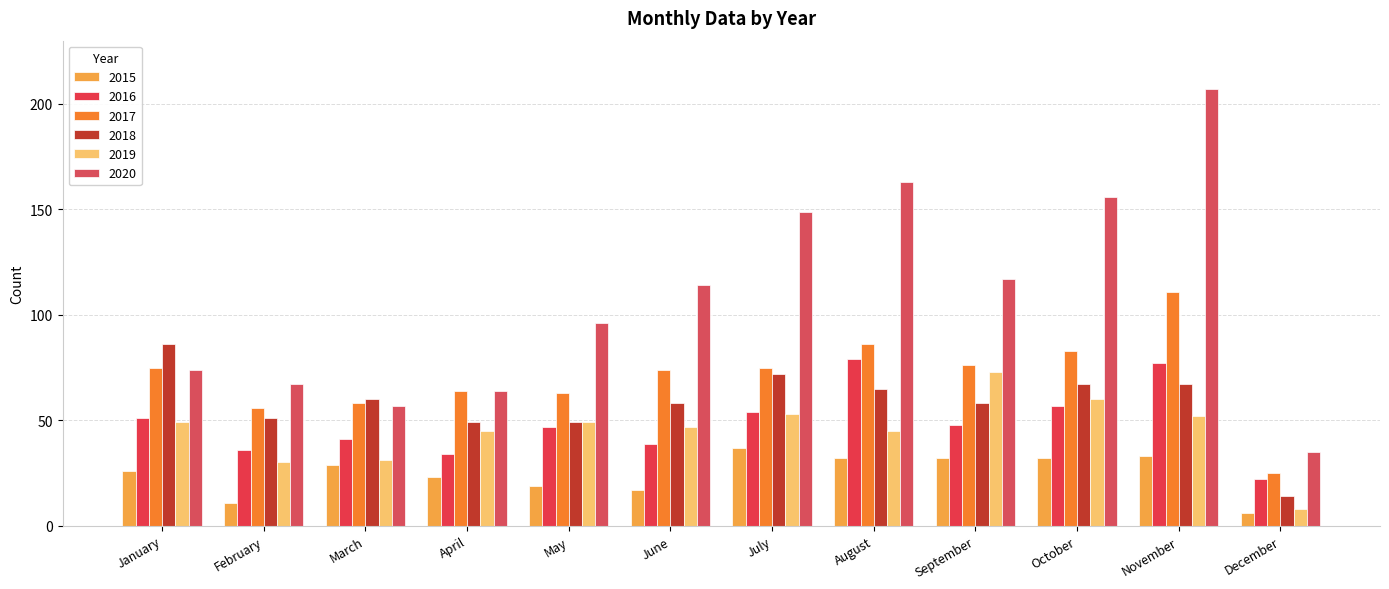

Reading right to left, extract all data points from this chart.

2015: December=6	November=33	October=32	September=32	August=32	July=37	June=17	May=19	April=23	March=29	February=11	January=26
2016: December=22	November=77	October=57	September=48	August=79	July=54	June=39	May=47	April=34	March=41	February=36	January=51
2017: December=25	November=111	October=83	September=76	August=86	July=75	June=74	May=63	April=64	March=58	February=56	January=75
2018: December=14	November=67	October=67	September=58	August=65	July=72	June=58	May=49	April=49	March=60	February=51	January=86
2019: December=8	November=52	October=60	September=73	August=45	July=53	June=47	May=49	April=45	March=31	February=30	January=49
2020: December=35	November=207	October=156	September=117	August=163	July=149	June=114	May=96	April=64	March=57	February=67	January=74